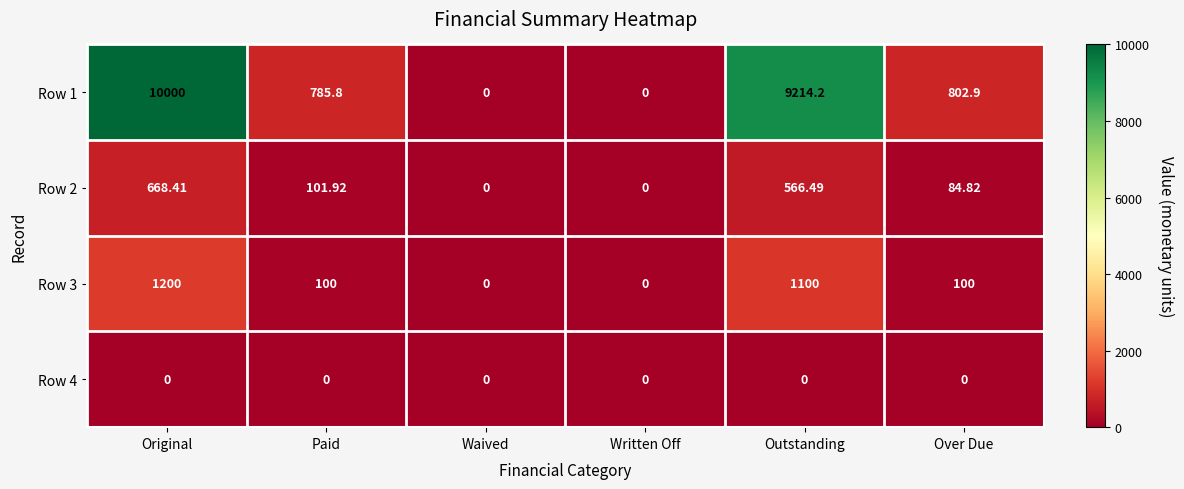

At which label does Row 2 reach its peak?

Original